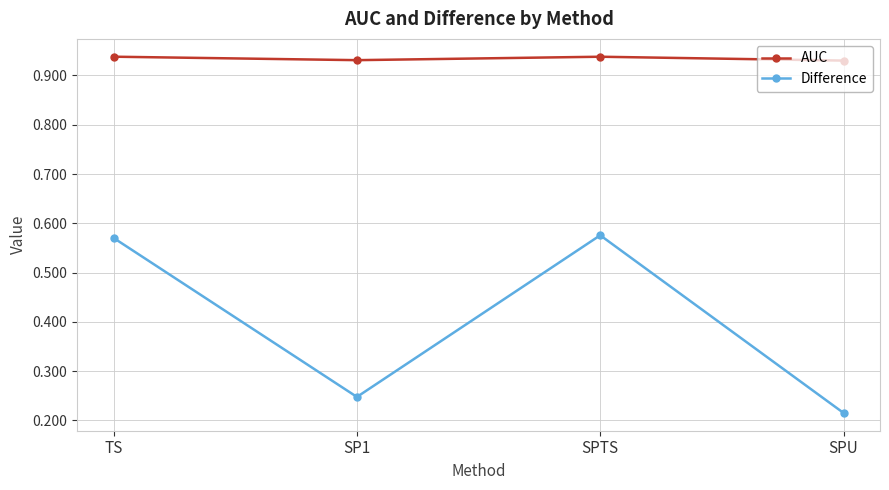

At which category does AUC reach its first local valley?

SP1